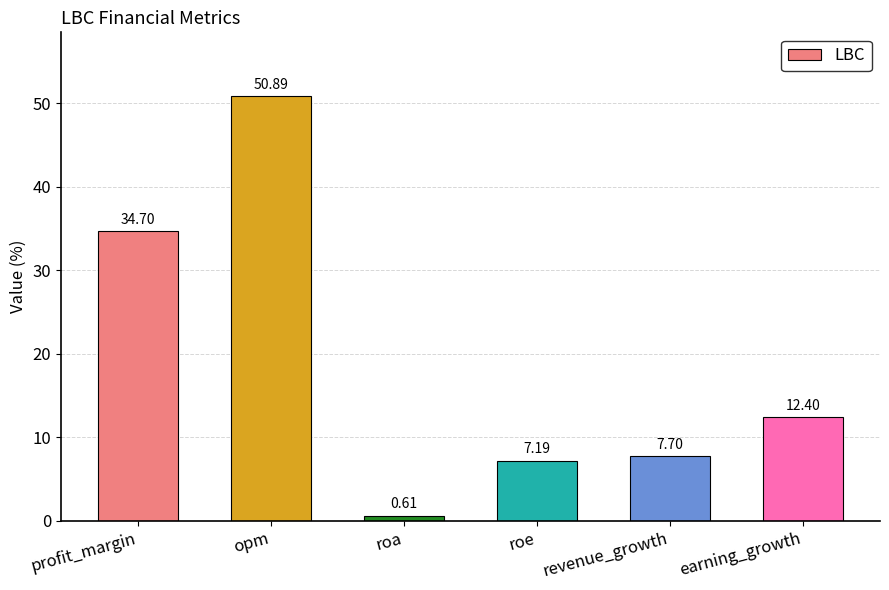

What is the label of the 2nd bar from the right?

revenue_growth